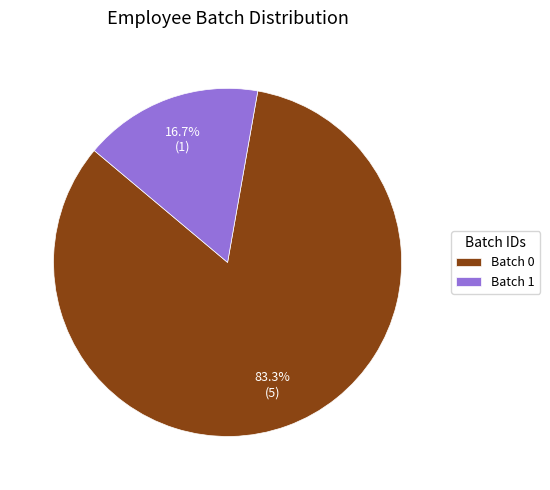

Which slice represents more than half of the pie?

Batch 0